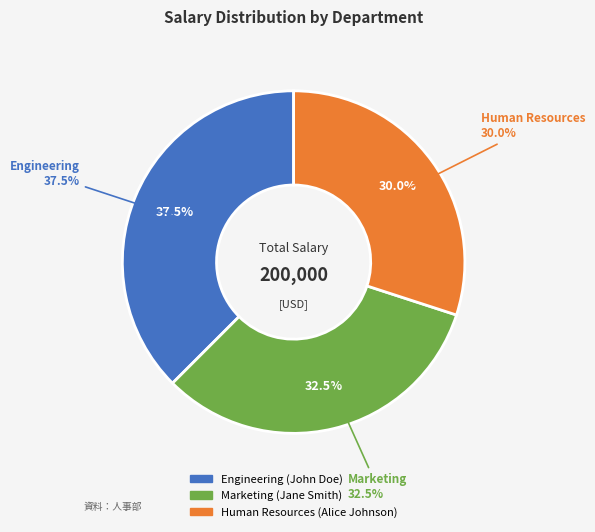

Approximately how many times larger is the value at Marketing compared to Engineering?

0.9